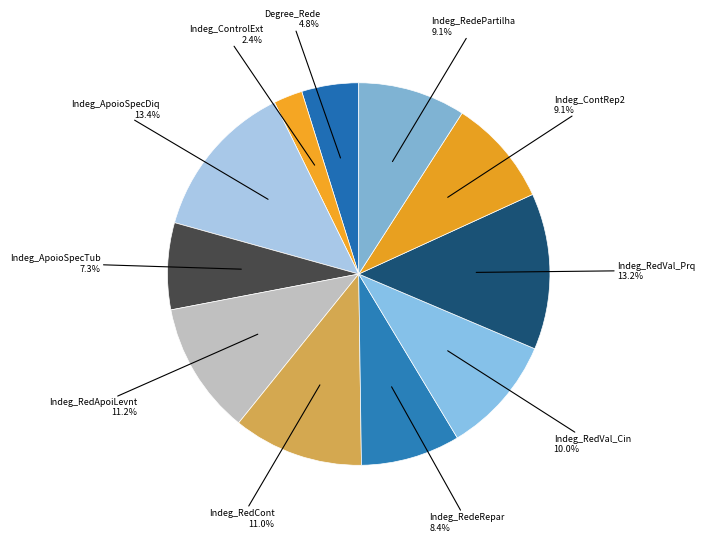

How many segments does this pie chart have?

11